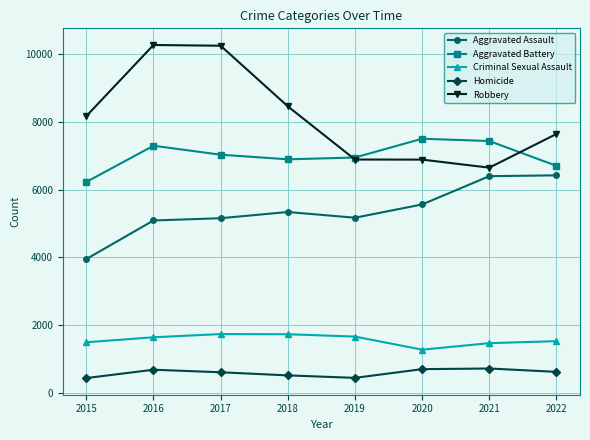

Is this an area chart (filled region under the line)?

No